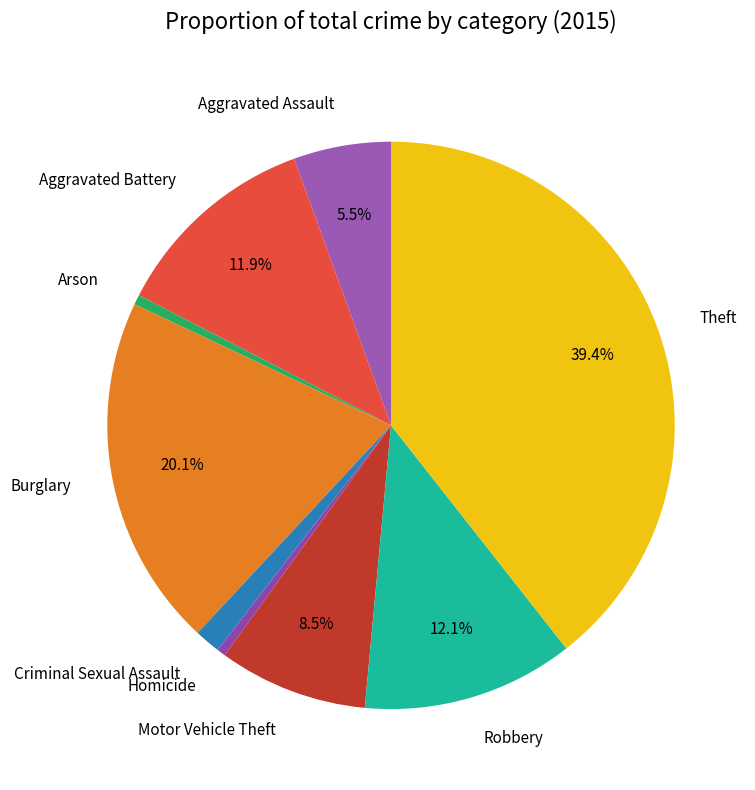

Combined, do Burglary and Robbery account for over 50%?

No